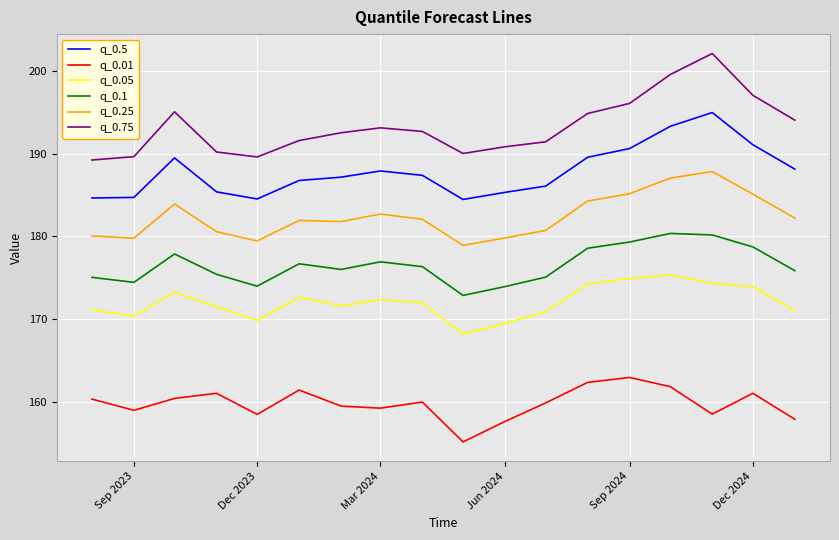

Which series has the largest range (max minus min)?

q_0.75